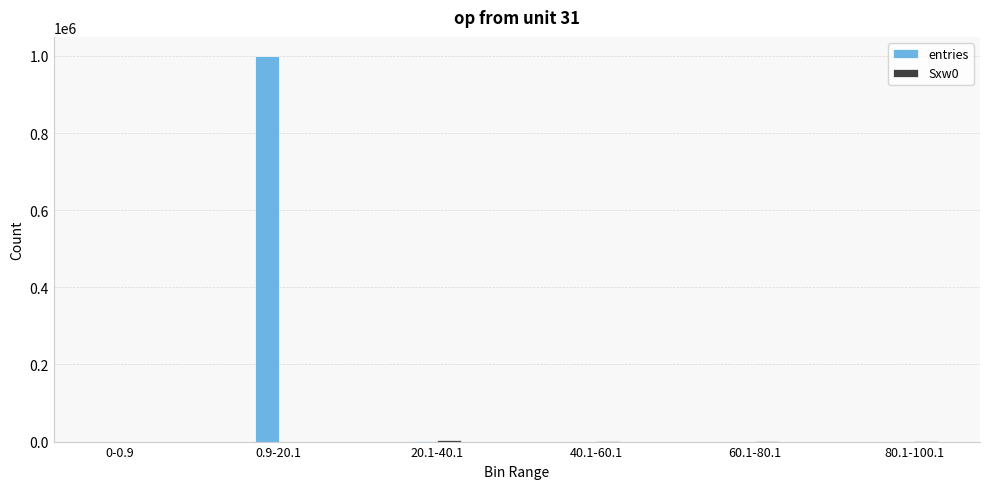

What is the maximum value shown in the chart?

999326